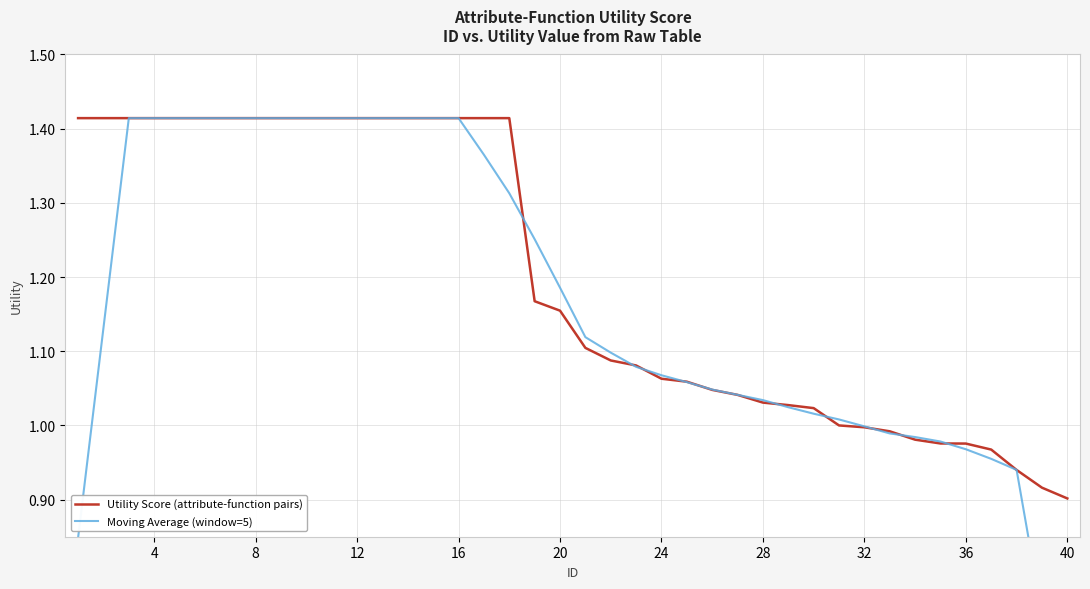

How many times do Moving Average (window=5) and Utility Score (attribute-function pairs) cross each other?

12